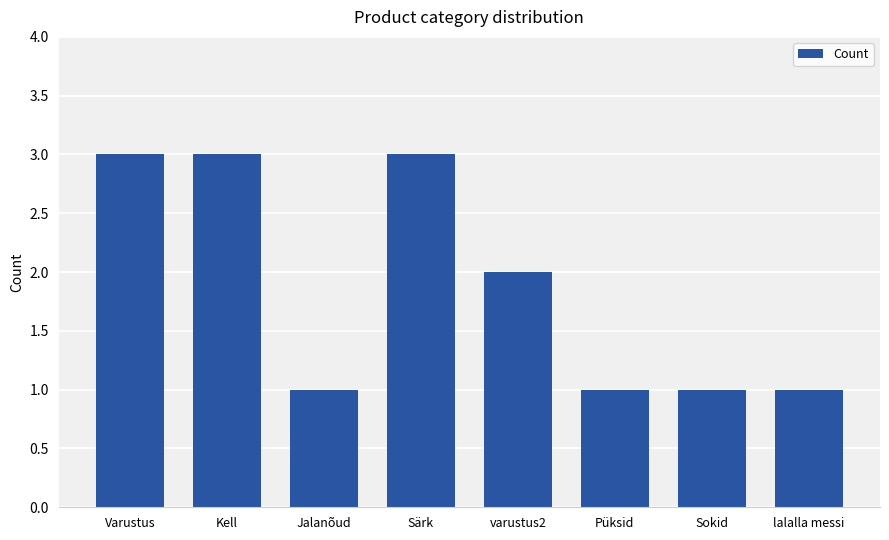

What is the greatest value displayed?

3